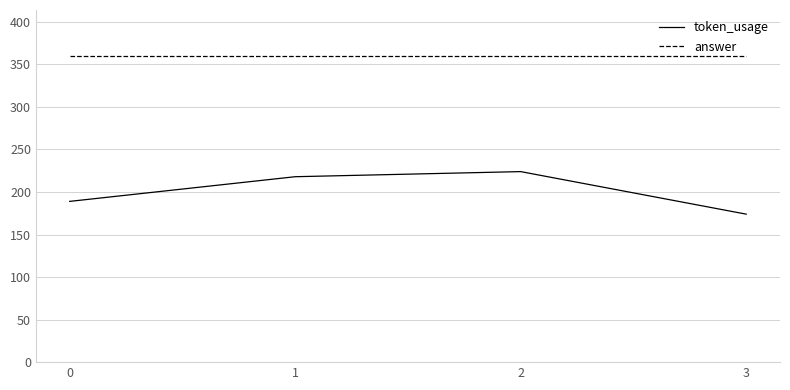

Between 0 and 2, which series saw the biggest shift?

token_usage